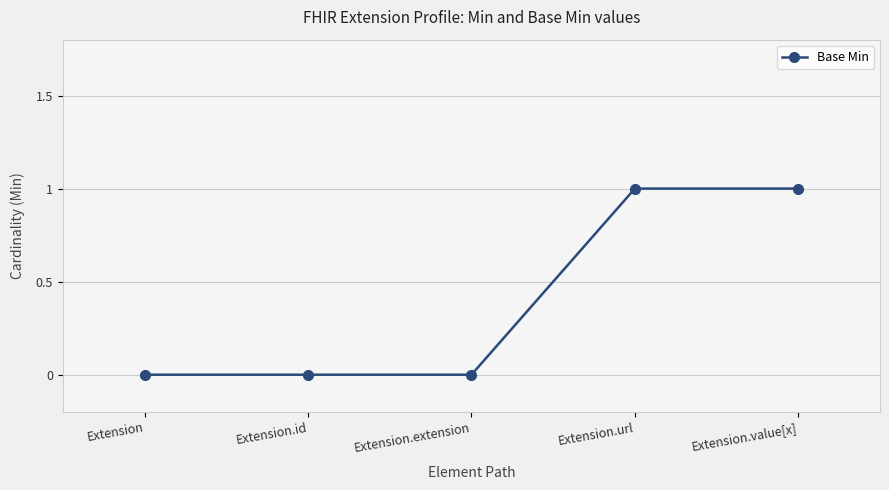

How many categories are shown in the chart?

5